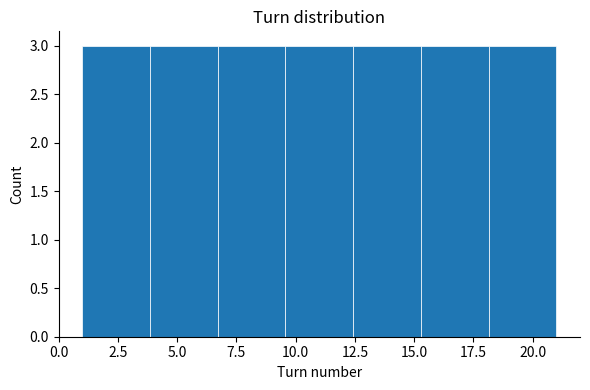

Reading left to right, list every bar in this chart as the range it spans on the x-axis followed by its height. Neither the bar edges nor the heights are printed on the chart, so give them approximately, as read against the axes.

1.0 to 4.0: 3
4.0 to 6.5: 3
6.5 to 9.5: 3
9.5 to 12.5: 3
12.5 to 15.5: 3
15.5 to 18.0: 3
18.0 to 21.0: 3